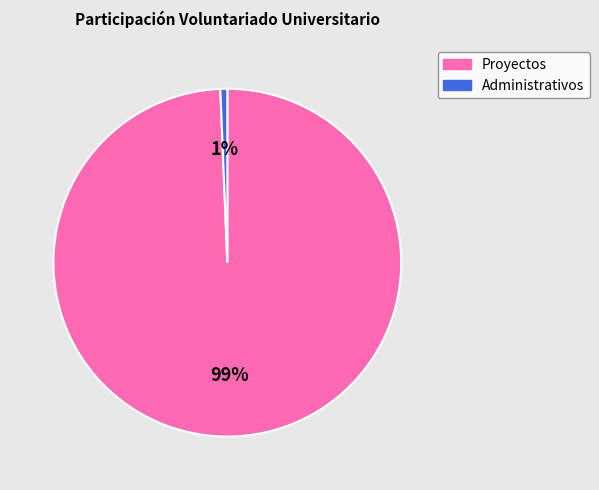

To the nearest percent, what is the average slice percentage?

50%